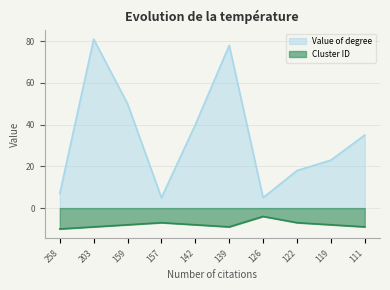

List the labels in order of Value of degree value, largest first.

203, 139, 159, 142, 111, 119, 122, 258, 157, 126